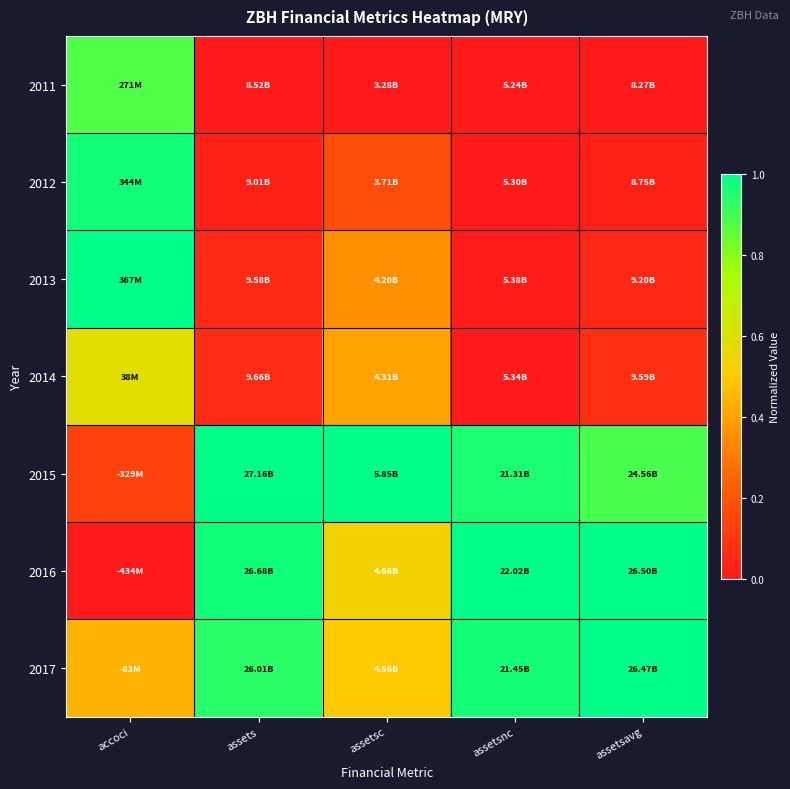

How many series are shown in this chart?

7